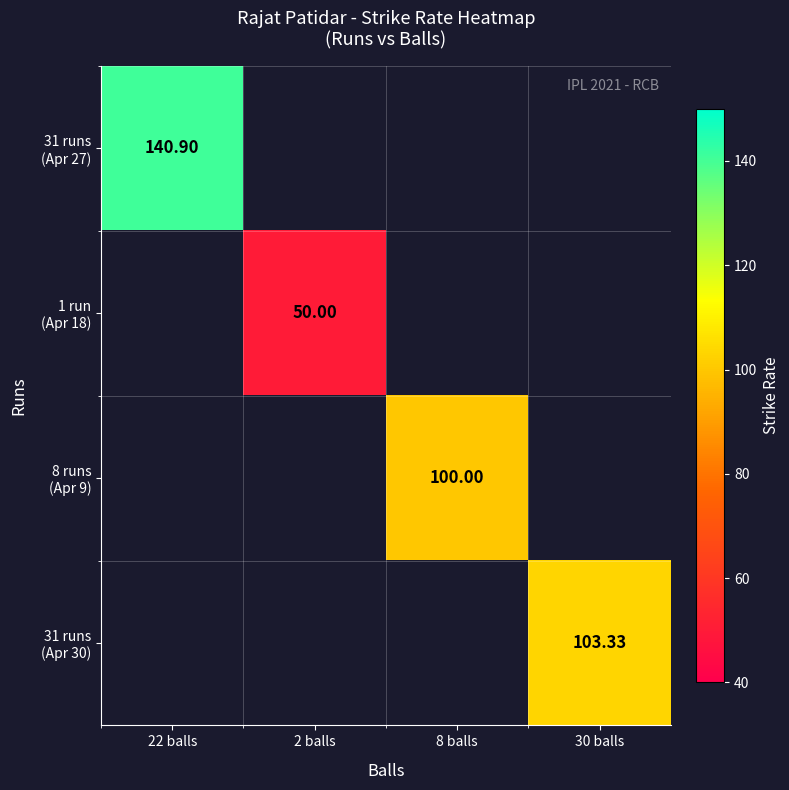

The value of 1 run (Apr 18) at 2 balls is 14.9. True or false?

False